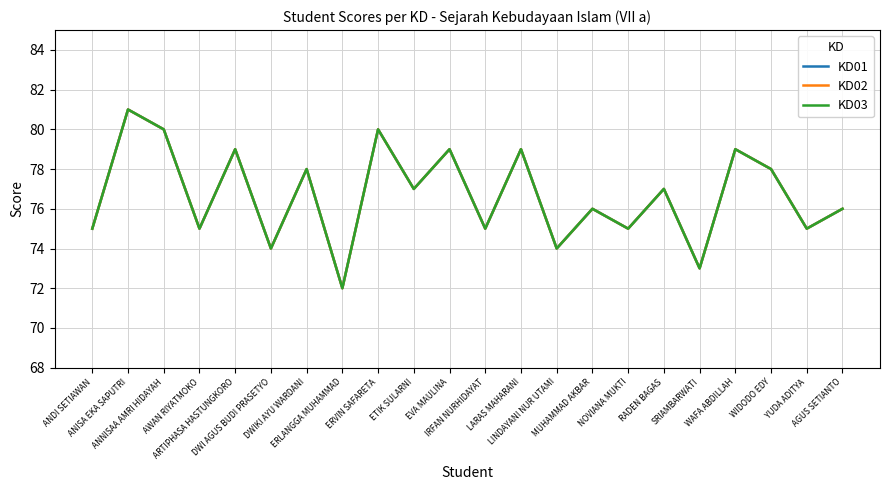

Reading left to right, what are all the values shown in this chart?

KD01: 75	81	80	75	79	74	78	72	80	77	79	75	79	74	76	75	77	73	79	78	75	76
KD02: 75	81	80	75	79	74	78	72	80	77	79	75	79	74	76	75	77	73	79	78	75	76
KD03: 75	81	80	75	79	74	78	72	80	77	79	75	79	74	76	75	77	73	79	78	75	76